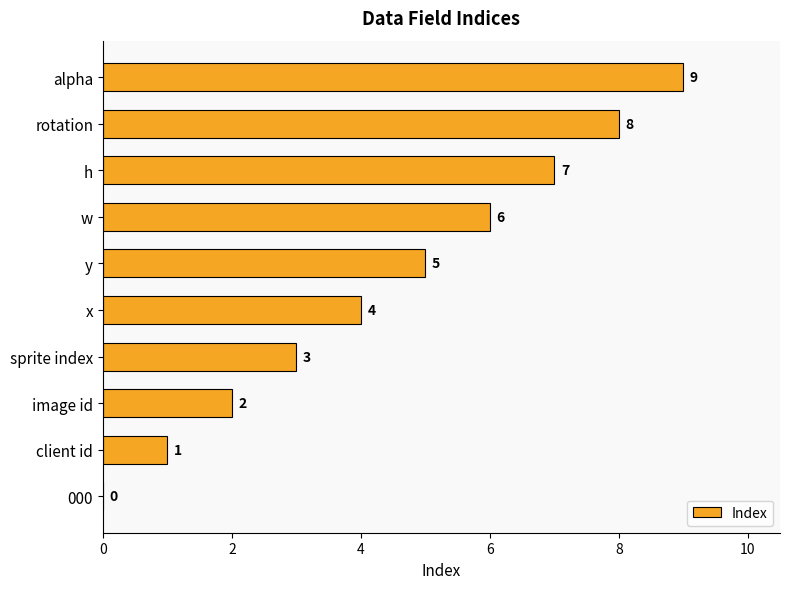

Are the bars horizontal?

Yes